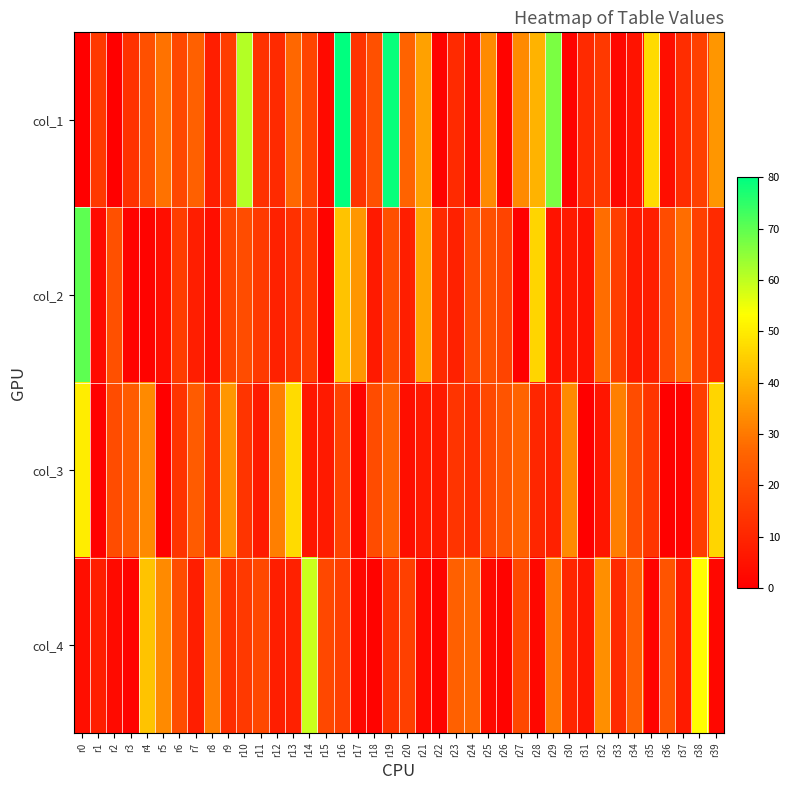

Reading left to right, what are all the values shown in this chart?

col_1: r0=0	r1=15	r2=0	r3=13	r4=21	r5=29	r6=19	r7=25	r8=8	r9=16	r10=61	r11=13	r12=11	r13=27	r14=18	r15=3	r16=80	r17=14	r18=21	r19=79	r20=26	r21=37	r22=1	r23=11	r24=4	r25=33	r26=1	r27=33	r28=40	r29=67	r30=1	r31=11	r32=15	r33=2	r34=5	r35=47	r36=4	r37=12	r38=17	r39=35
col_2: r0=70	r1=3	r2=21	r3=1	r4=1	r5=4	r6=16	r7=8	r8=4	r9=18	r10=20	r11=15	r12=9	r13=13	r14=16	r15=1	r16=43	r17=35	r18=7	r19=21	r20=8	r21=38	r22=11	r23=9	r24=19	r25=21	r26=18	r27=0	r28=46	r29=5	r30=7	r31=5	r32=28	r33=16	r34=7	r35=8	r36=20	r37=28	r38=17	r39=11
col_3: r0=50	r1=0	r2=20	r3=24	r4=33	r5=0	r6=14	r7=24	r8=12	r9=35	r10=14	r11=7	r12=31	r13=47	r14=6	r15=7	r16=18	r17=1	r18=20	r19=26	r20=4	r21=7	r22=7	r23=14	r24=12	r25=19	r26=22	r27=26	r28=10	r29=9	r30=33	r31=0	r32=6	r33=31	r34=20	r35=14	r36=0	r37=1	r38=16	r39=46
col_4: r0=4	r1=8	r2=3	r3=1	r4=43	r5=33	r6=20	r7=8	r8=31	r9=12	r10=15	r11=19	r12=8	r13=9	r14=59	r15=19	r16=17	r17=2	r18=1	r19=13	r20=17	r21=3	r22=1	r23=25	r24=27	r25=3	r26=1	r27=19	r28=2	r29=30	r30=10	r31=6	r32=34	r33=11	r34=25	r35=1	r36=22	r37=7	r38=53	r39=2